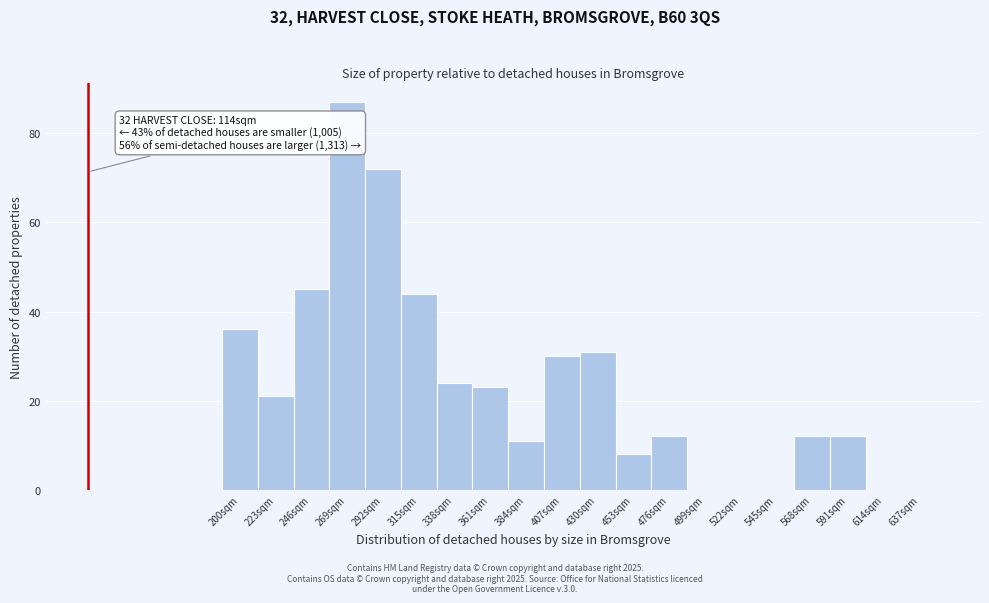

Reading left to right, transcribe all the data shown in this chart.

200sqm=36	223sqm=21	246sqm=45	269sqm=87	292sqm=72	315sqm=44	338sqm=24	361sqm=23	384sqm=11	407sqm=30	430sqm=31	453sqm=8	476sqm=12	499sqm=0	522sqm=0	545sqm=0	568sqm=12	591sqm=12	614sqm=0	637sqm=0